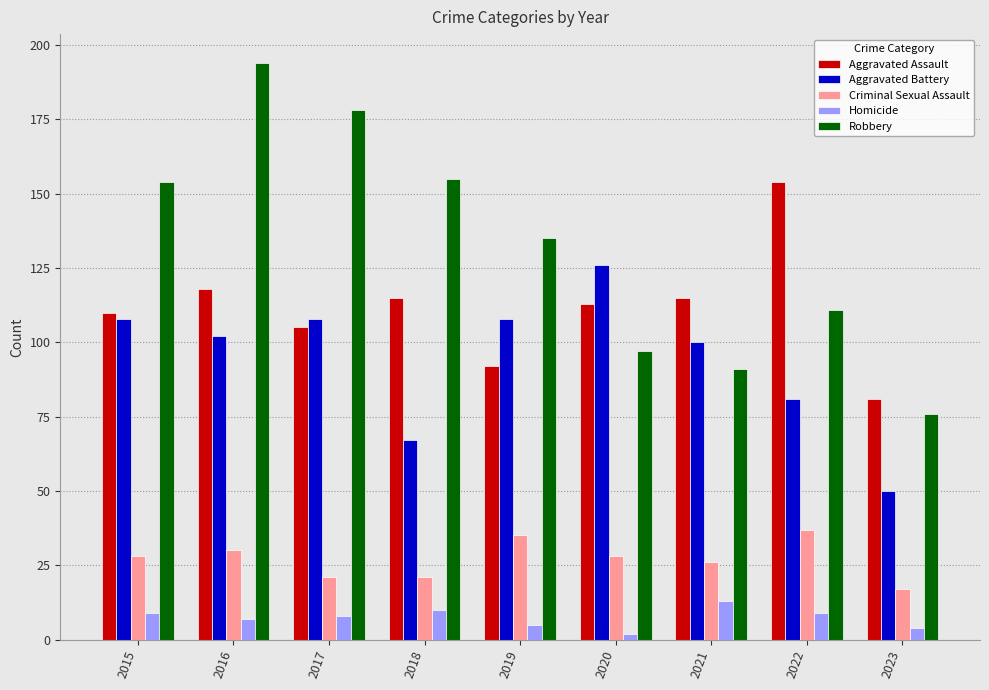

What is the approximate value of Homicide at 2017, to the nearest 5?

10